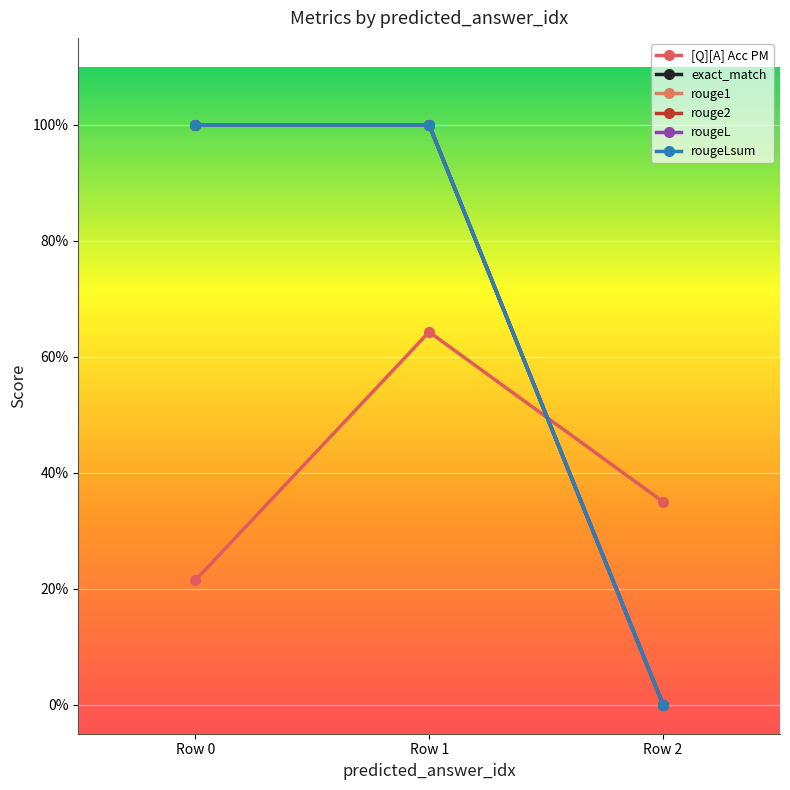

What is the maximum value shown in the chart?

1.0